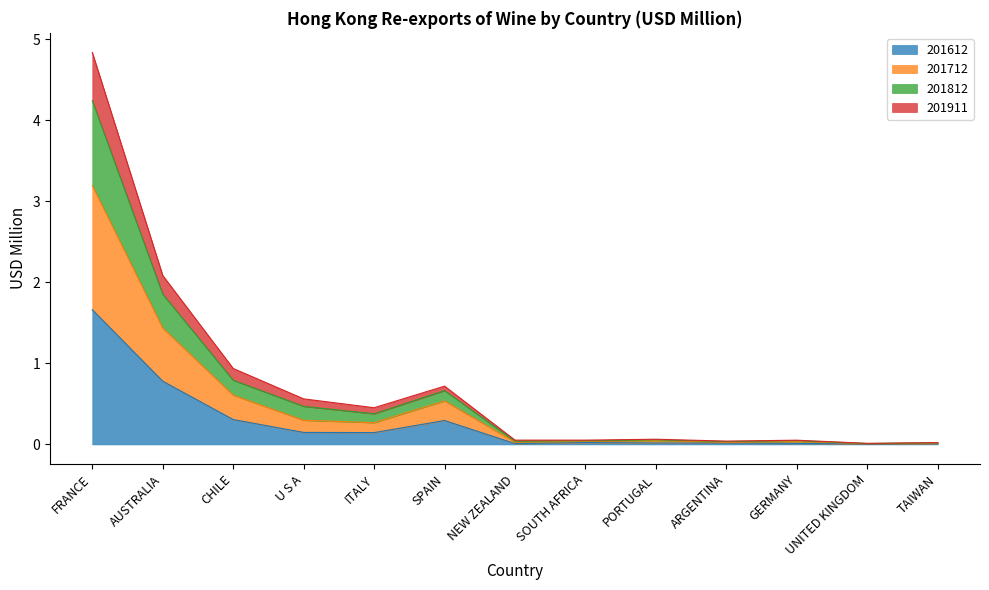

True or false: 201911 and 201712 cross at least once.

False